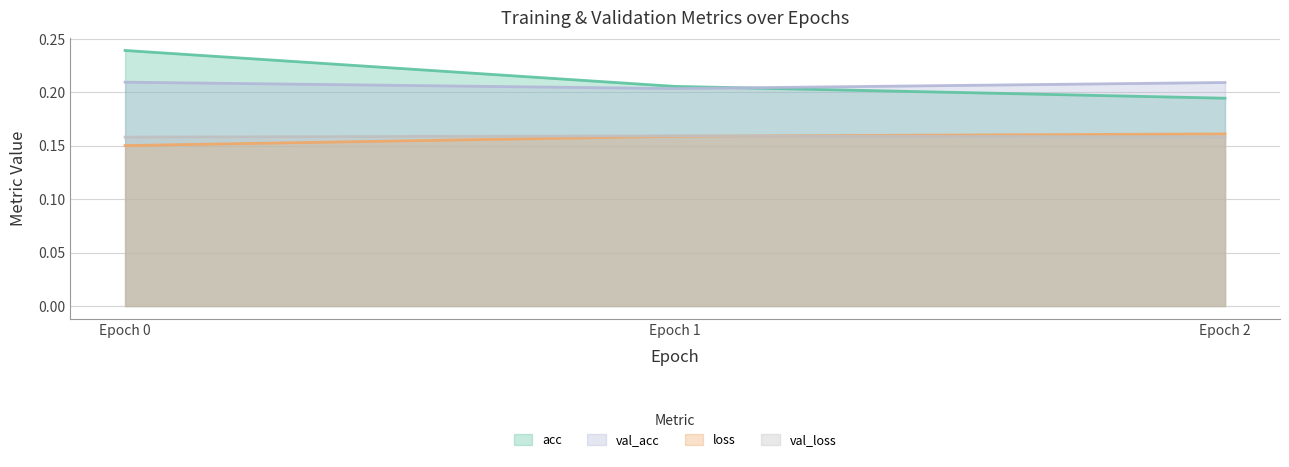

Which series has the largest total across all categories?

acc